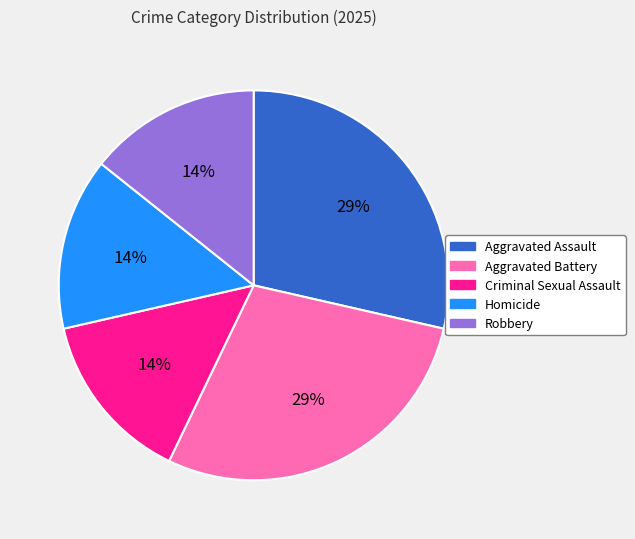

Approximately how many times larger is the value at Robbery compared to Aggravated Assault?

0.5